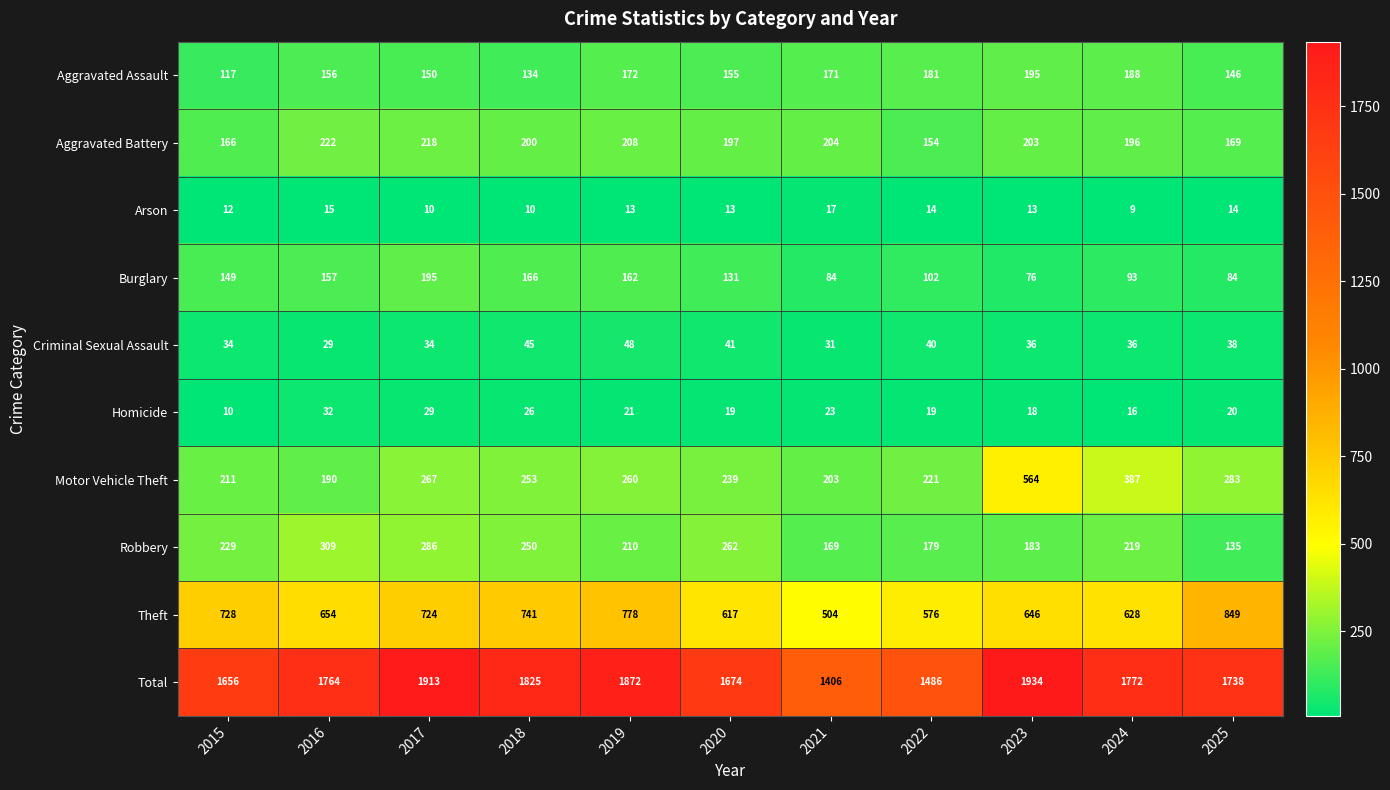

At 2023, list the series in order from smallest to largest.

Arson, Homicide, Criminal Sexual Assault, Burglary, Robbery, Aggravated Assault, Aggravated Battery, Motor Vehicle Theft, Theft, Total